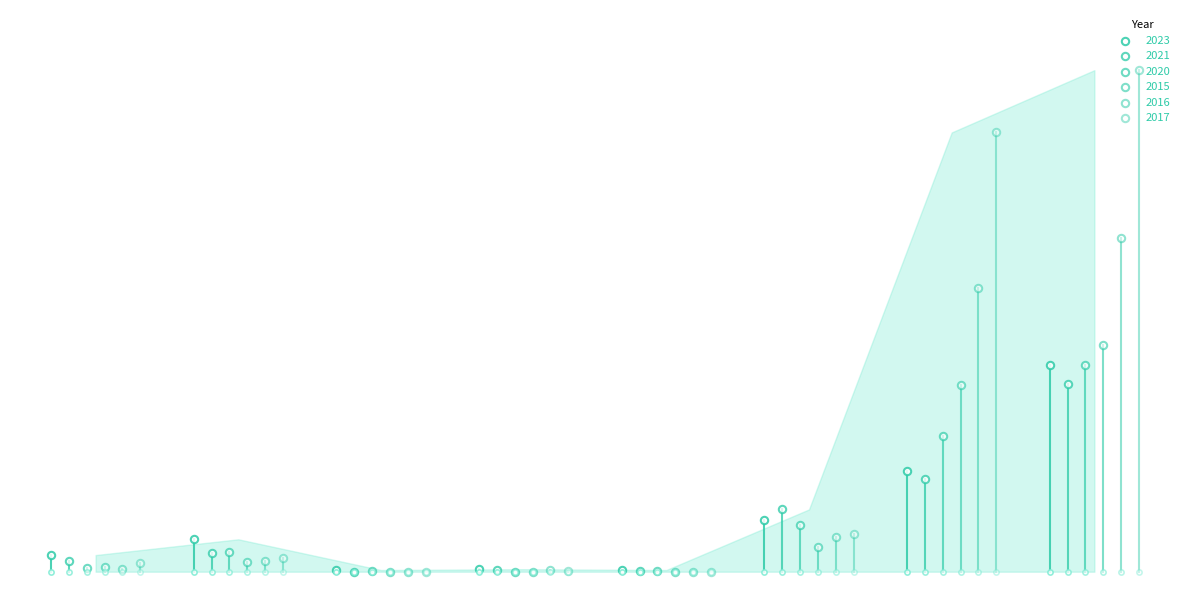

Which series has the widest spread of Y values?

2017